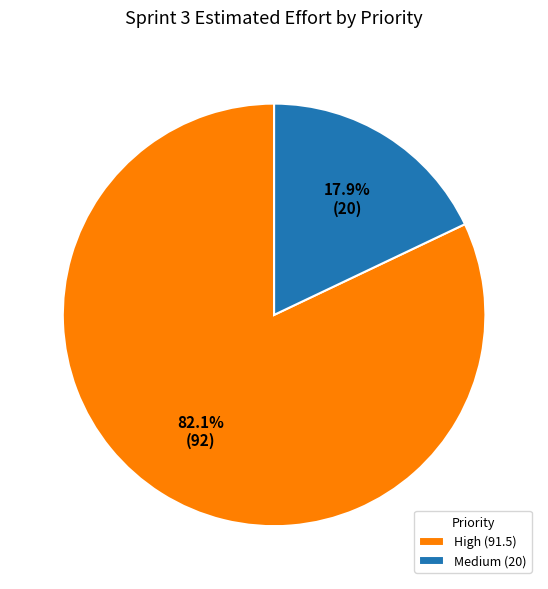

How much of the chart is everything except Medium (20)?

82.1%